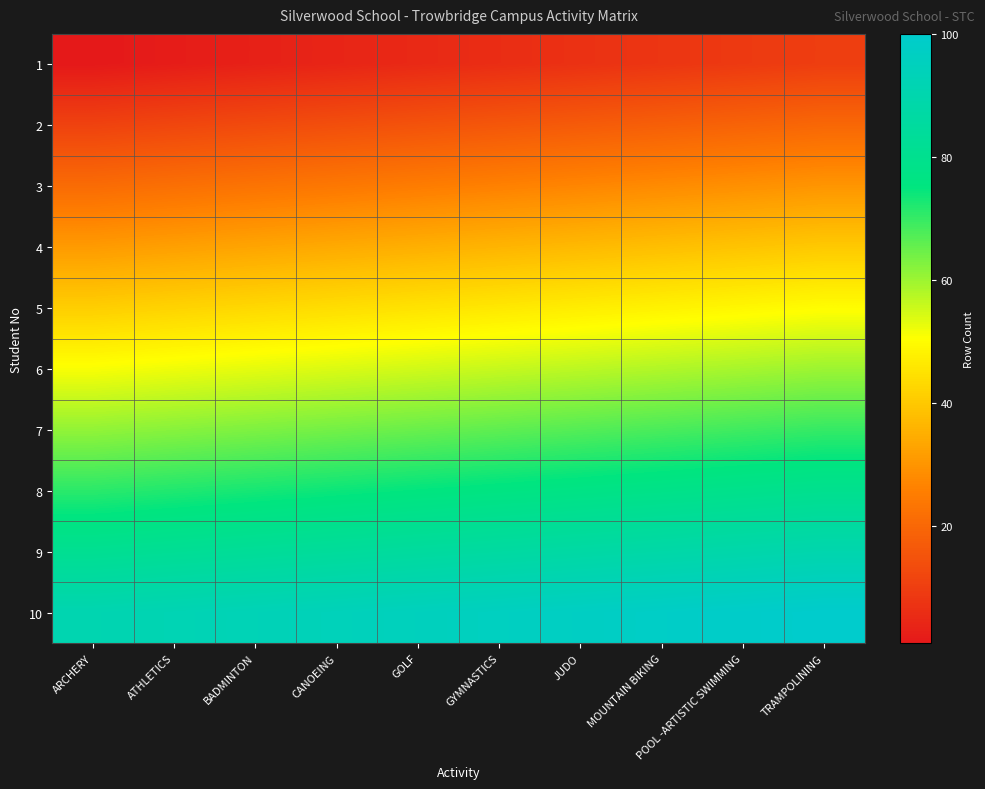

Rank the series at TRAMPOLINING from highest to lowest value.

10, 9, 8, 7, 6, 5, 4, 3, 2, 1